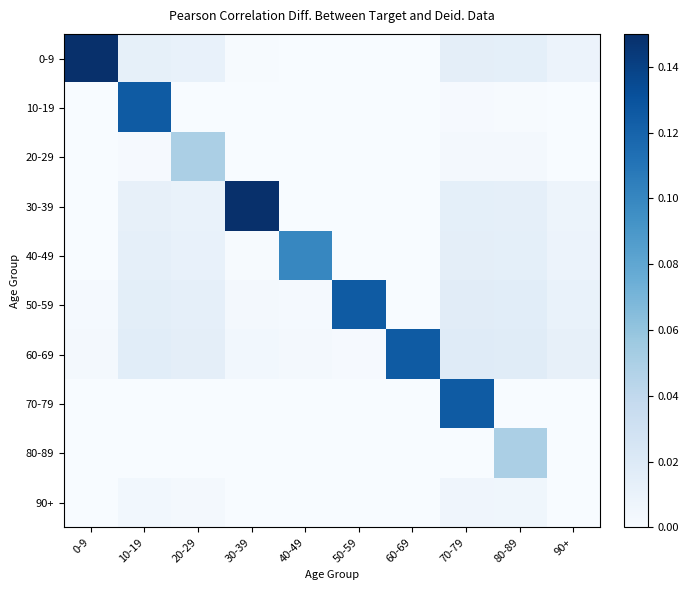

How many data points does each series have?

10